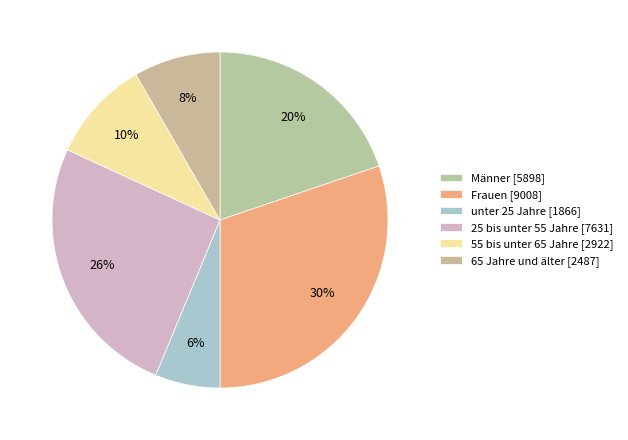

What is the largest slice in the pie chart?

Frauen